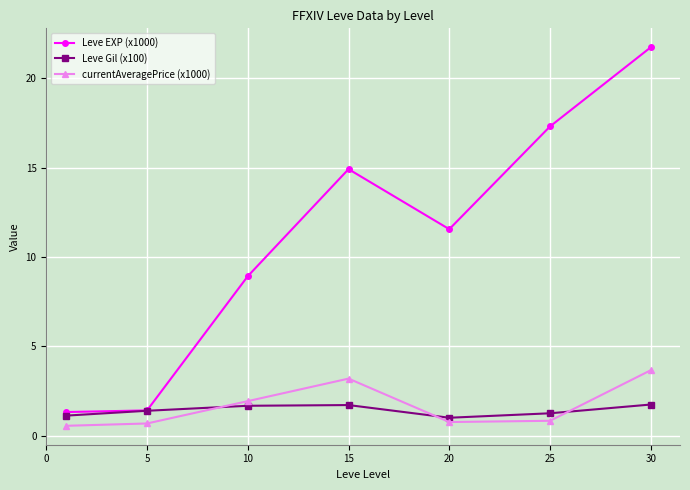

True or false: currentAveragePrice (x1000) and Leve EXP (x1000) cross at least once.

False